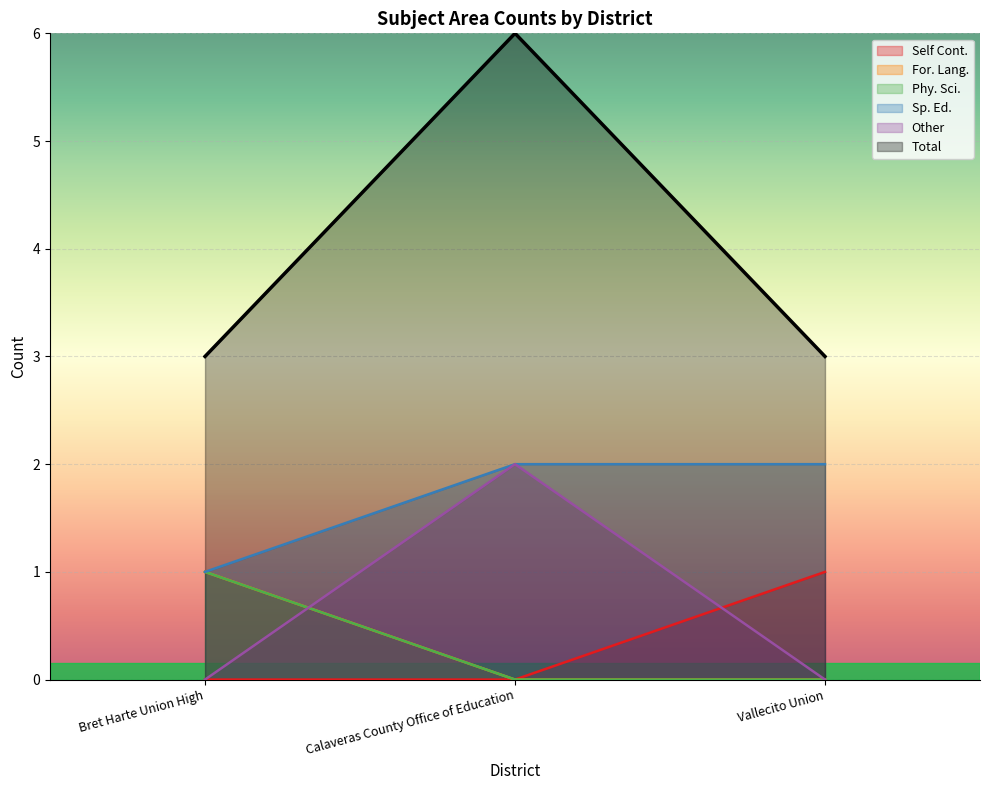

At which label does Total reach its peak?

Calaveras County Office of Education